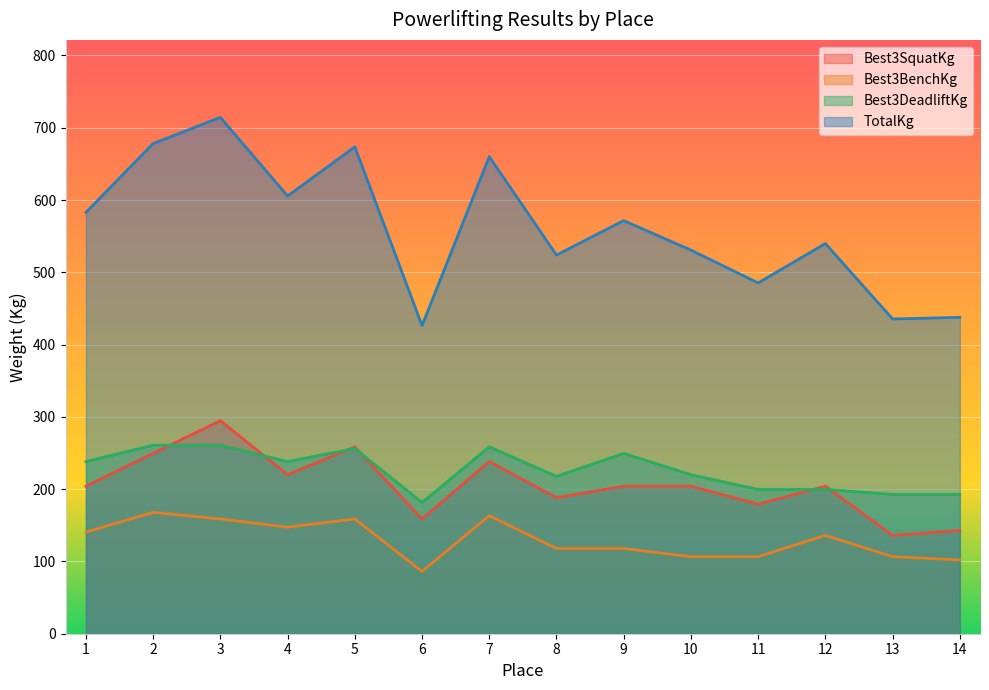

At which label does Best3DeadliftKg first exceed 238?

1